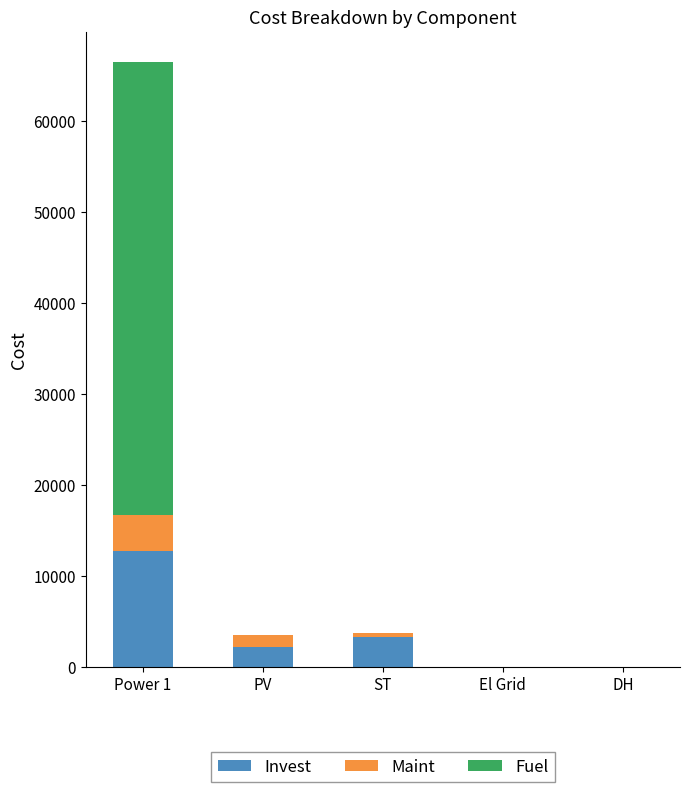

The value of Invest at Power 1 is 22401.6. True or false?

False